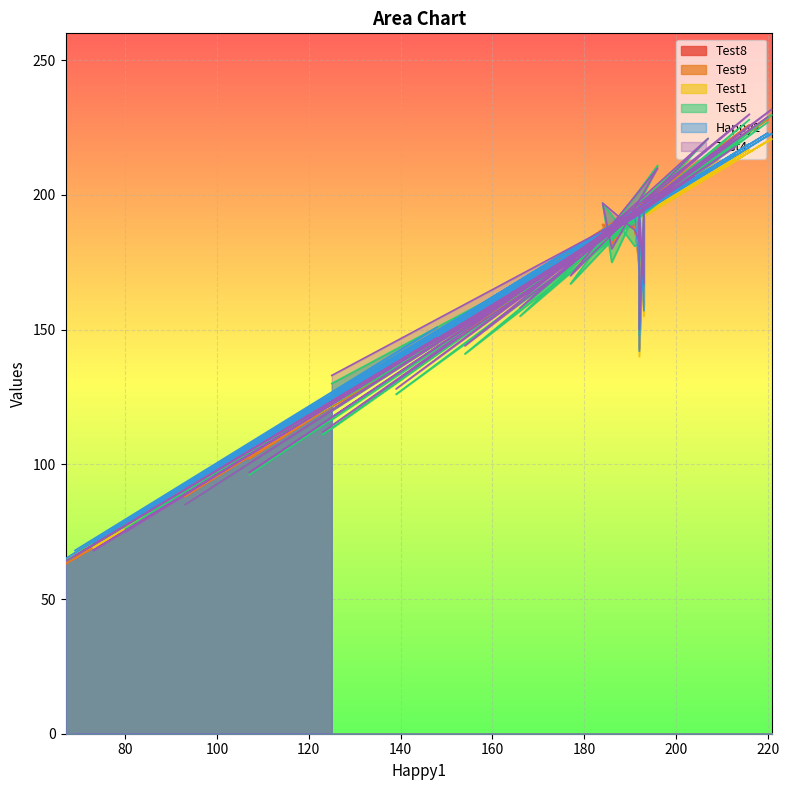

List the labels in order of Test4 value, largest first.

221, 216, 220, 207, 213, 196, 204, 184, 193, 192, 193, 192, 191, 192, 186, 179, 177, 193, 164, 166, 192, 148, 154, 125, 139, 123, 107, 93, 80, 73, 69, 67